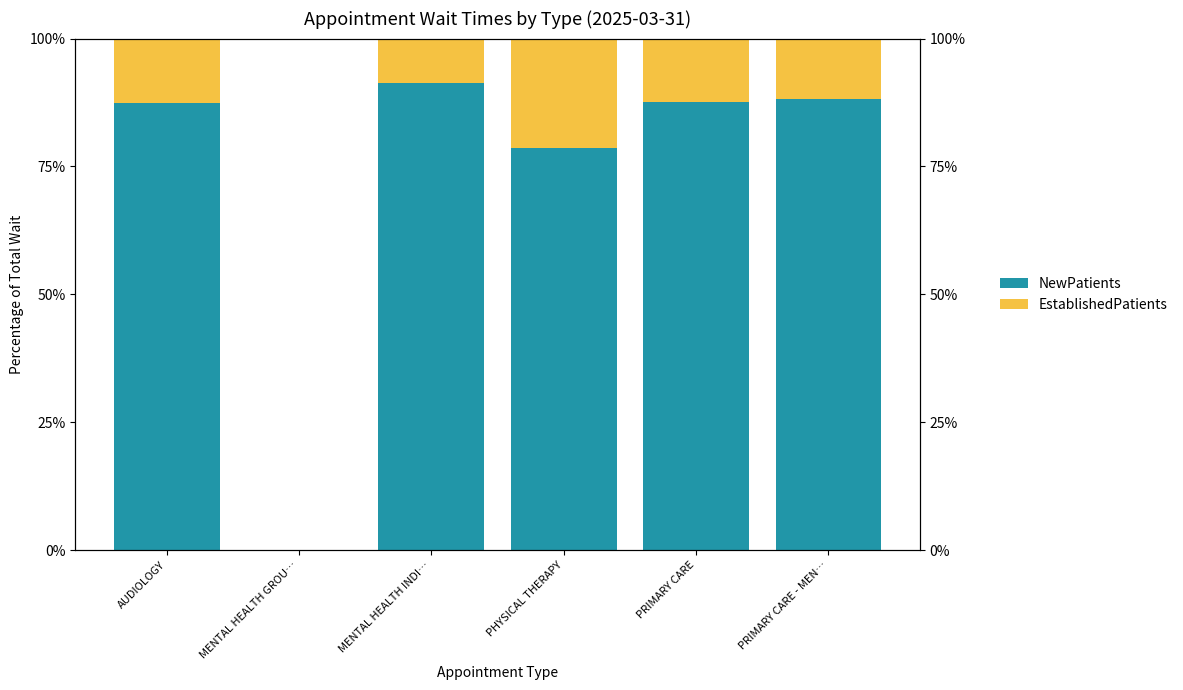

Are the bars horizontal?

No